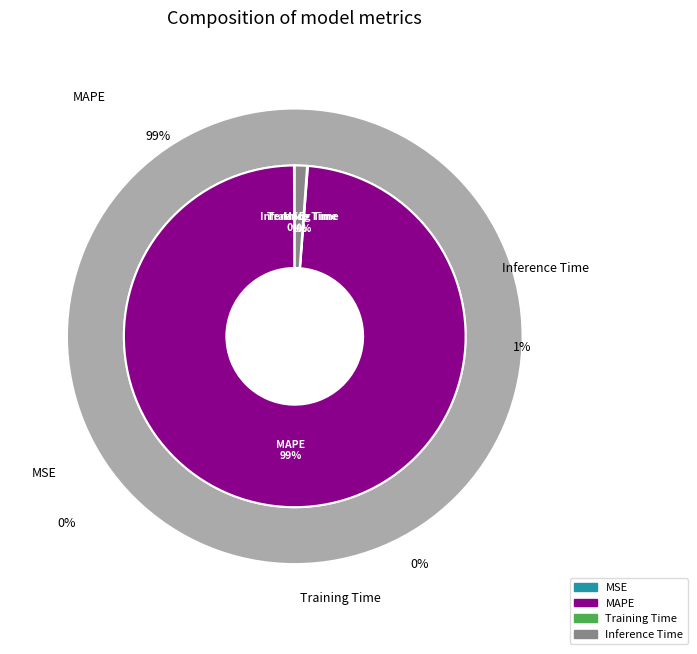

Does MAPE account for over 50% of the chart?

Yes